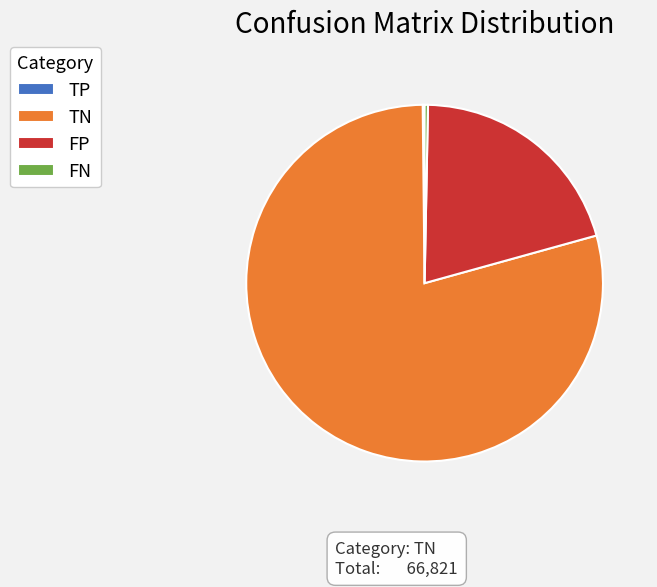

Does any single category account for the majority?

Yes